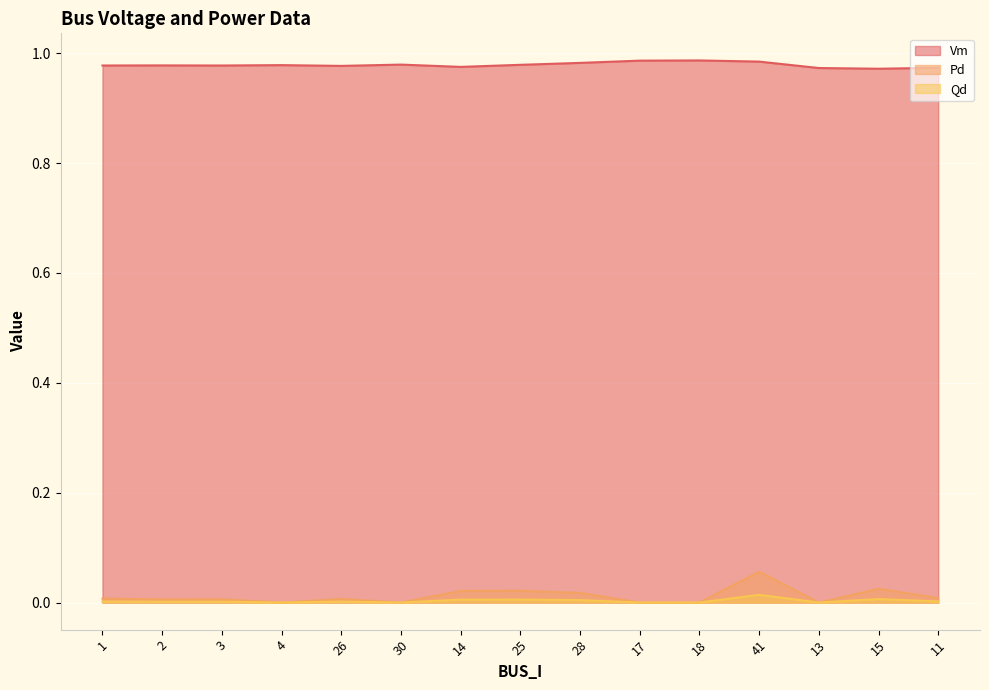

Is the value of Pd at 15 greater than the value of Vm at 4?

No